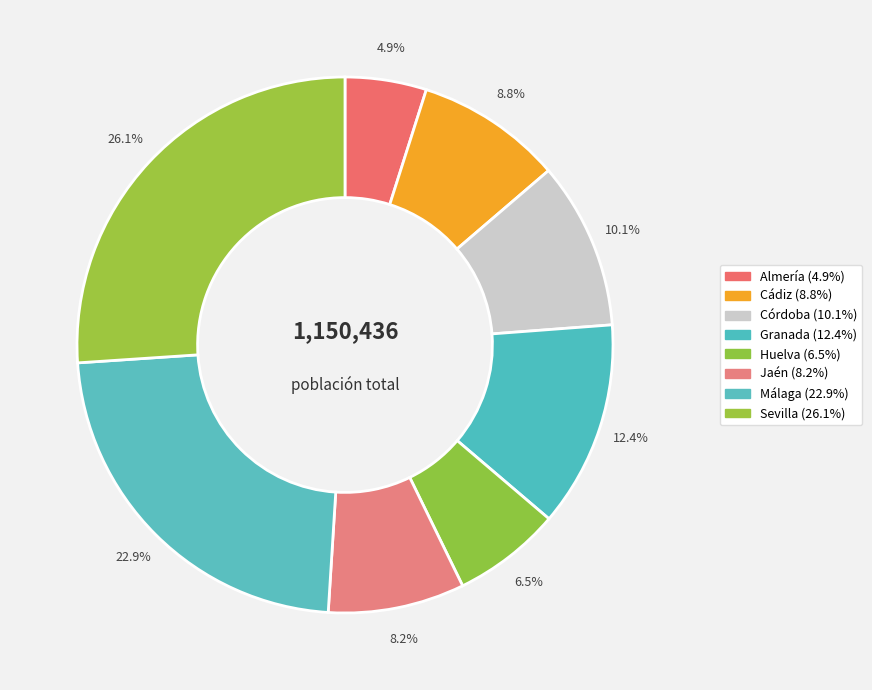

Which category has the biggest portion of the pie?

26.1%